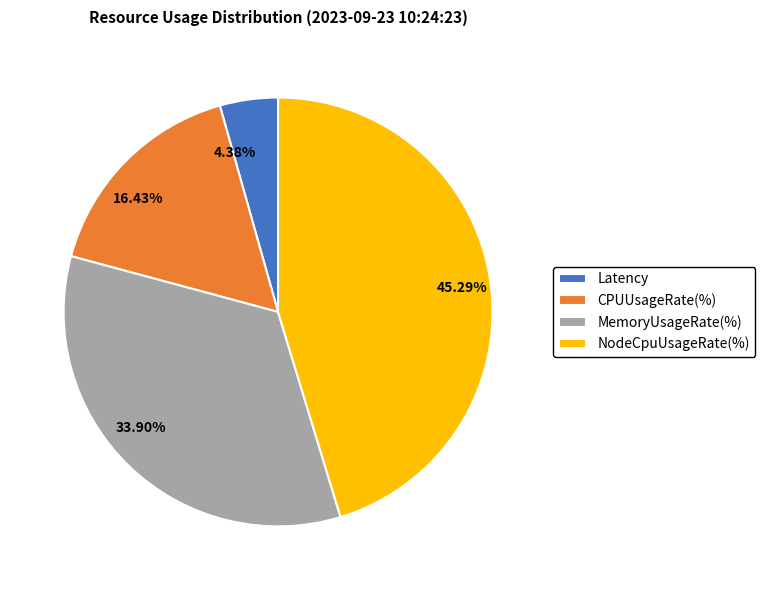

How many segments does this pie chart have?

4